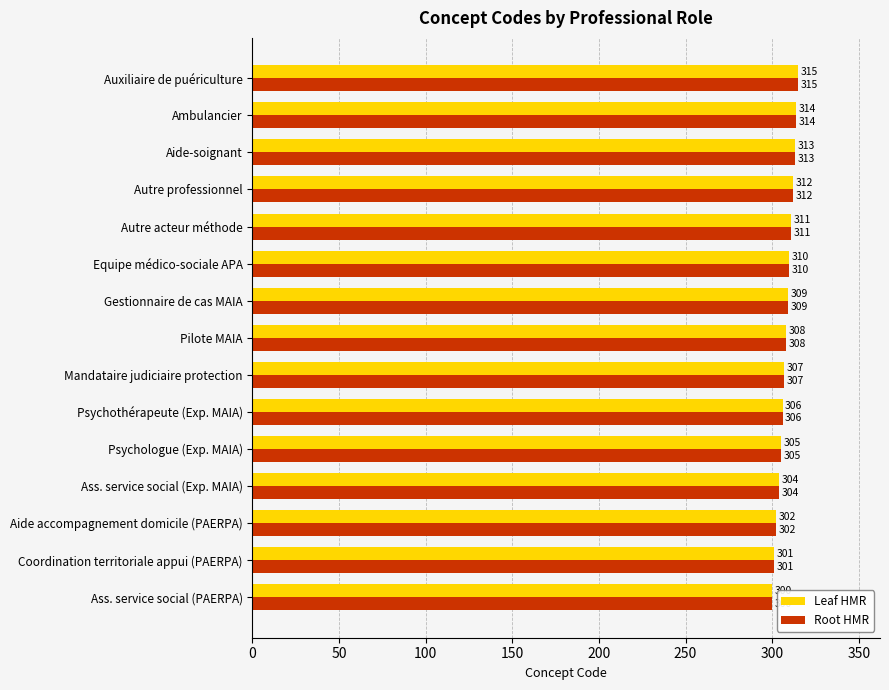

At which label does Leaf HMR reach its peak?

Auxiliaire de puériculture